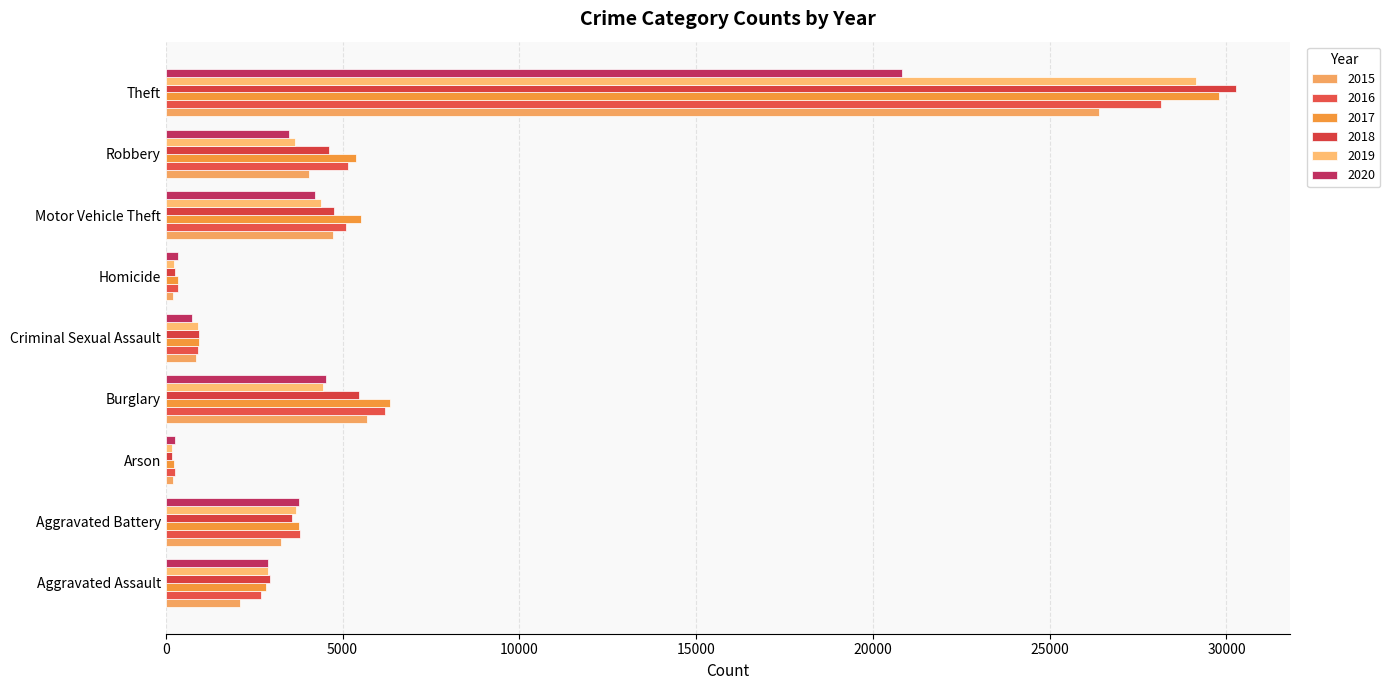

Which has a higher value, Aggravated Battery or Burglary?

Burglary